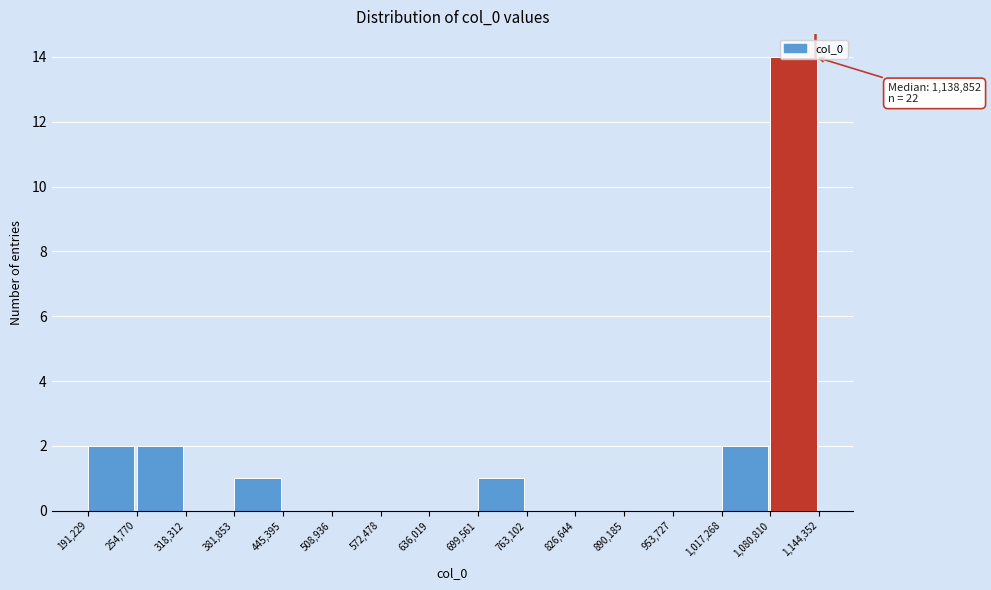

Which range on the x-axis has the tallest bar?

1,080,810 to 1,144,352